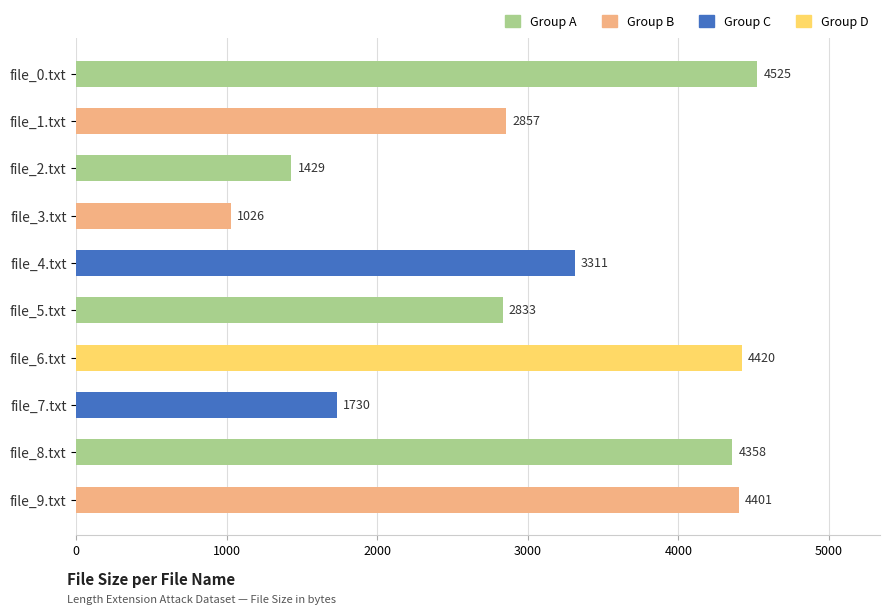

What is the value of the 10th bar from the top?

4401